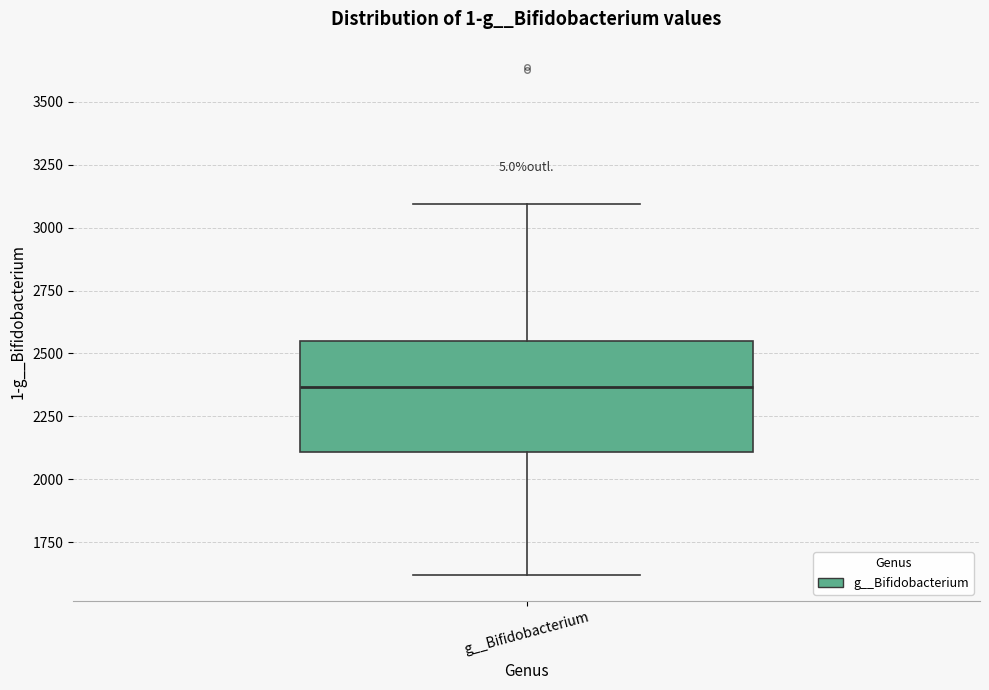

Where is the lower edge of the box for g__Bifidobacterium on the y-axis? The values are not printed on the chart, so give them approximately, as read against the axis.

2100